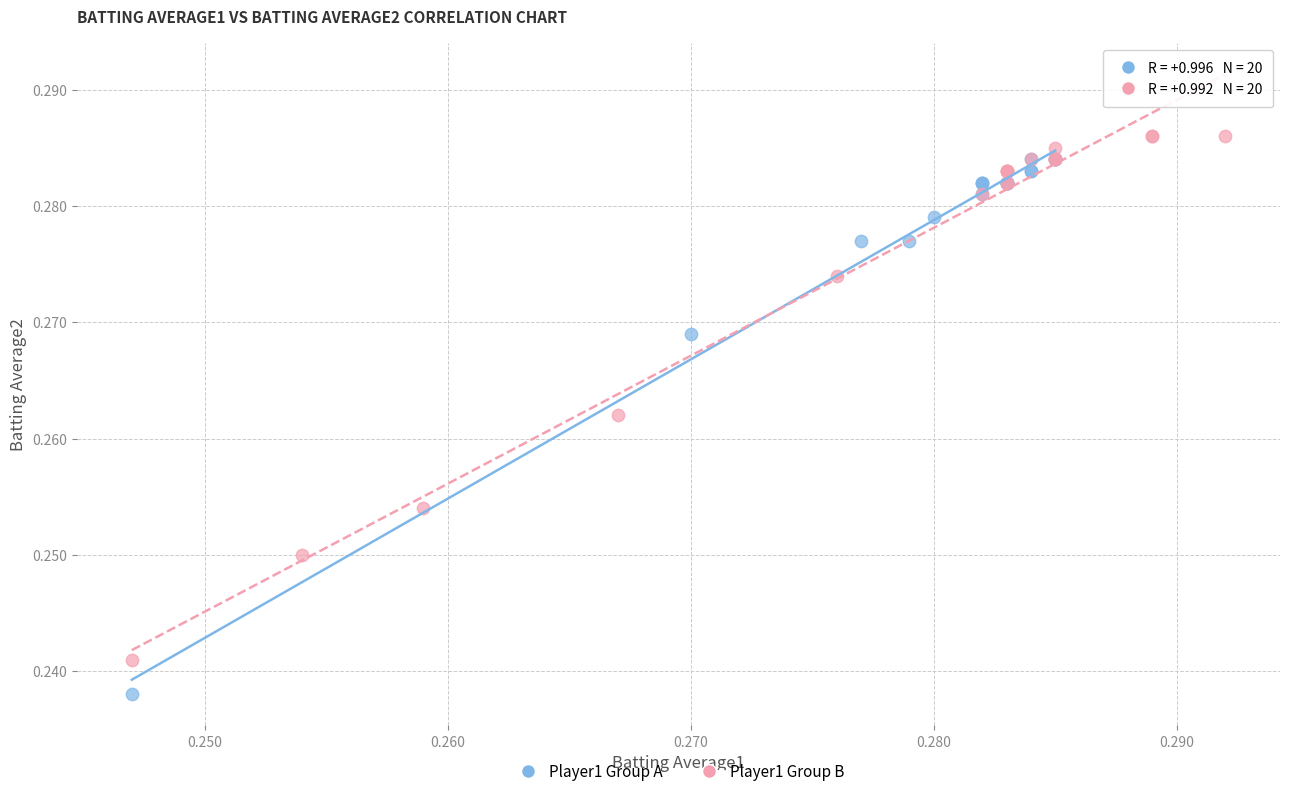

What are all the series names shown in the legend?

Player1 Group A, Player1 Group B